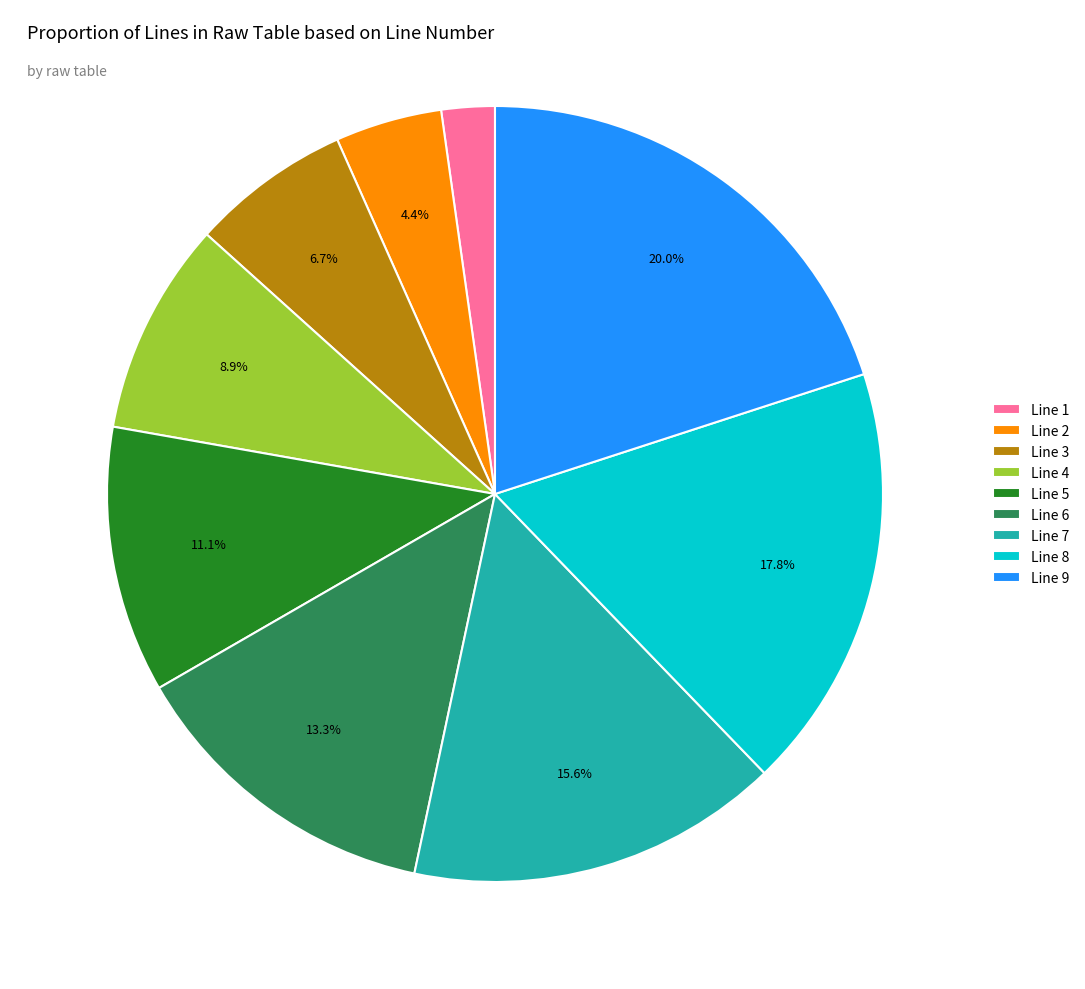

What is the smallest slice in the pie chart?

Line 1